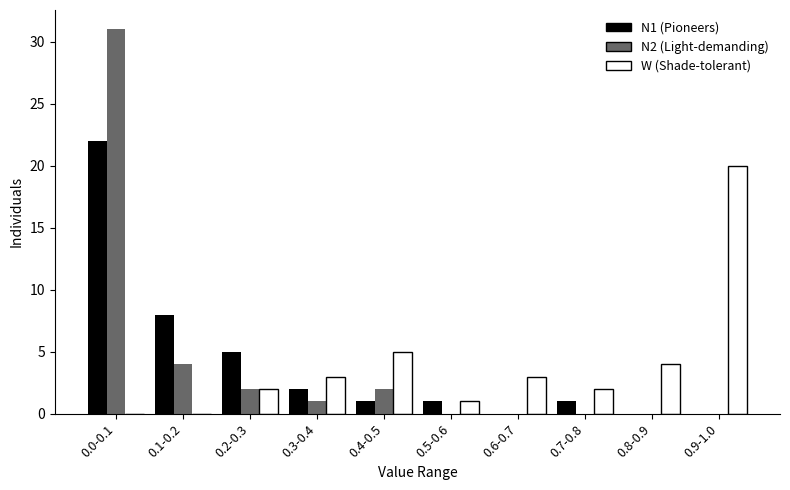

Reading right to left, extract all data points from this chart.

N1: 0.9-1.0=0	0.8-0.9=0	0.7-0.8=1	0.6-0.7=0	0.5-0.6=1	0.4-0.5=1	0.3-0.4=2	0.2-0.3=5	0.1-0.2=8	0.0-0.1=22
N2: 0.9-1.0=0	0.8-0.9=0	0.7-0.8=0	0.6-0.7=0	0.5-0.6=0	0.4-0.5=2	0.3-0.4=1	0.2-0.3=2	0.1-0.2=4	0.0-0.1=31
W: 0.9-1.0=20	0.8-0.9=4	0.7-0.8=2	0.6-0.7=3	0.5-0.6=1	0.4-0.5=5	0.3-0.4=3	0.2-0.3=2	0.1-0.2=0	0.0-0.1=0